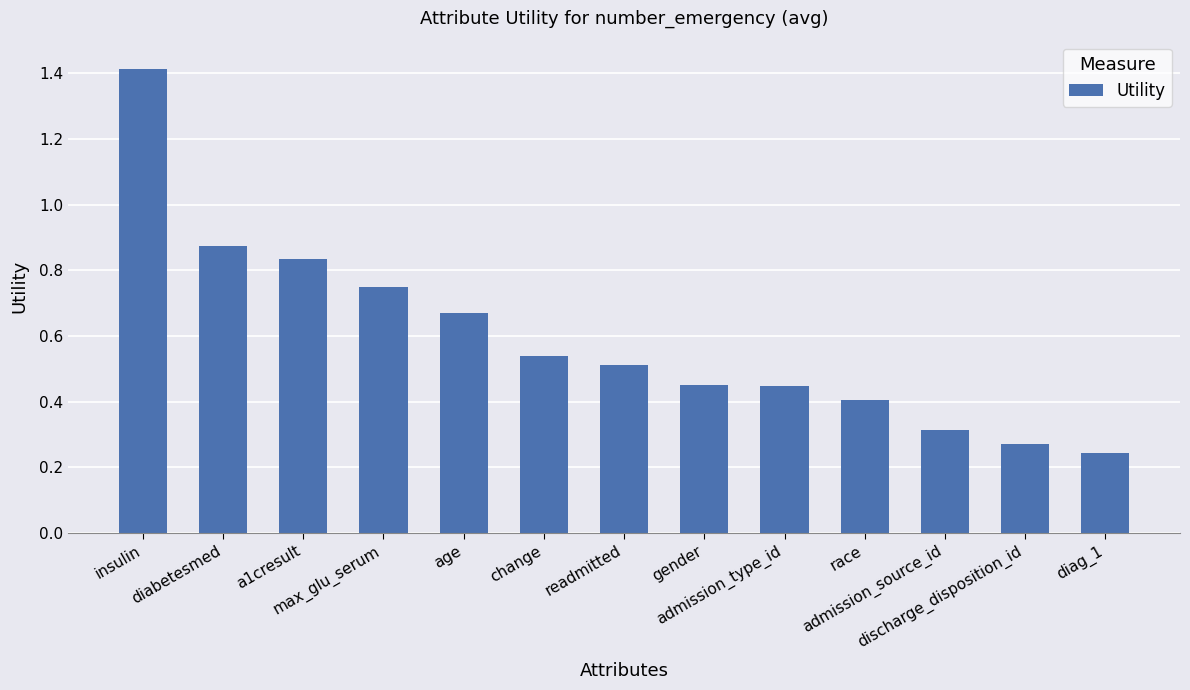

At which category does the chart reach its peak across all series?

insulin